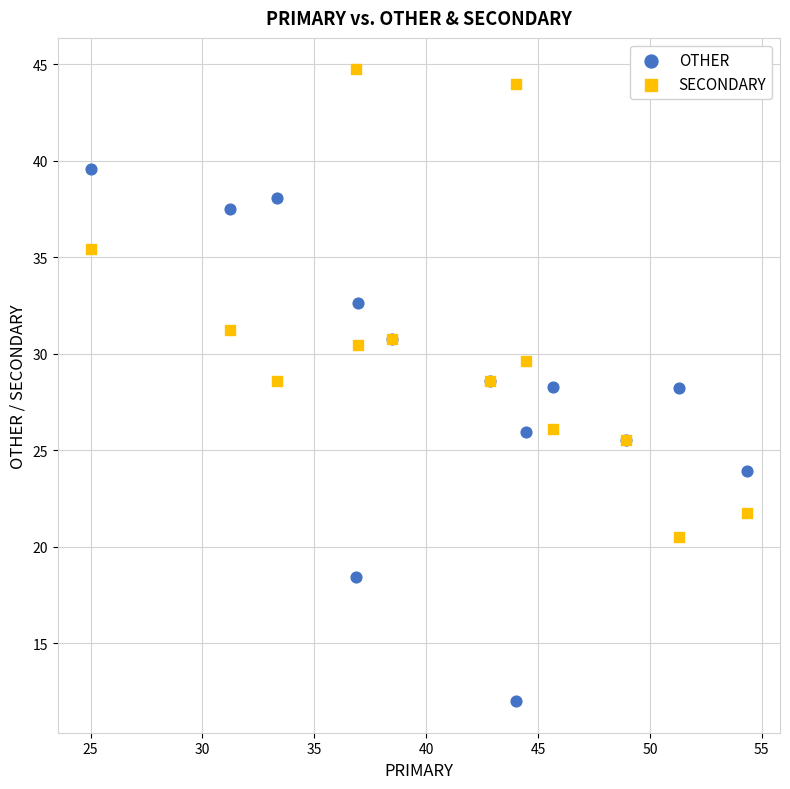

What is the X range (max minus min) for the scatter plot?

29.3